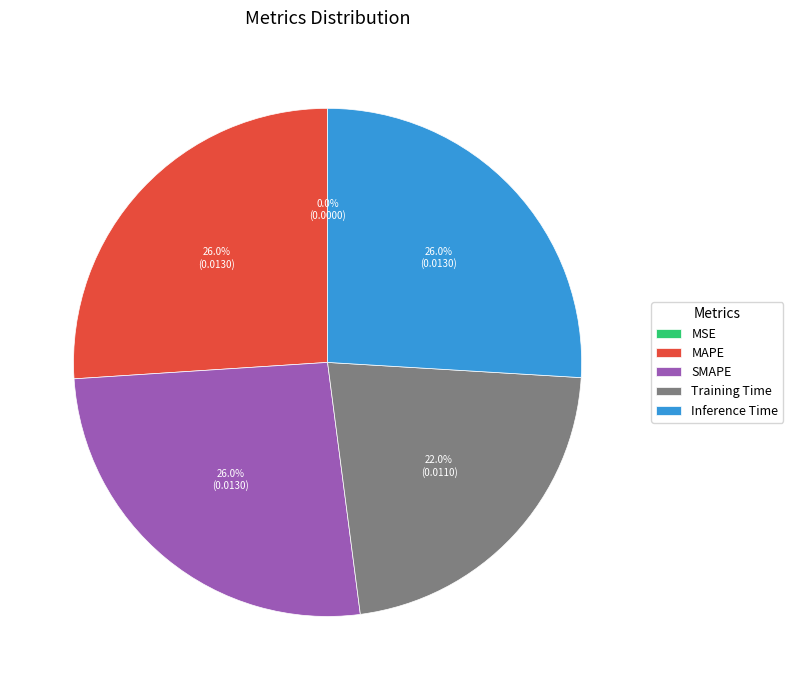

The MAPE slice represents 26% of the pie. True or false?

True